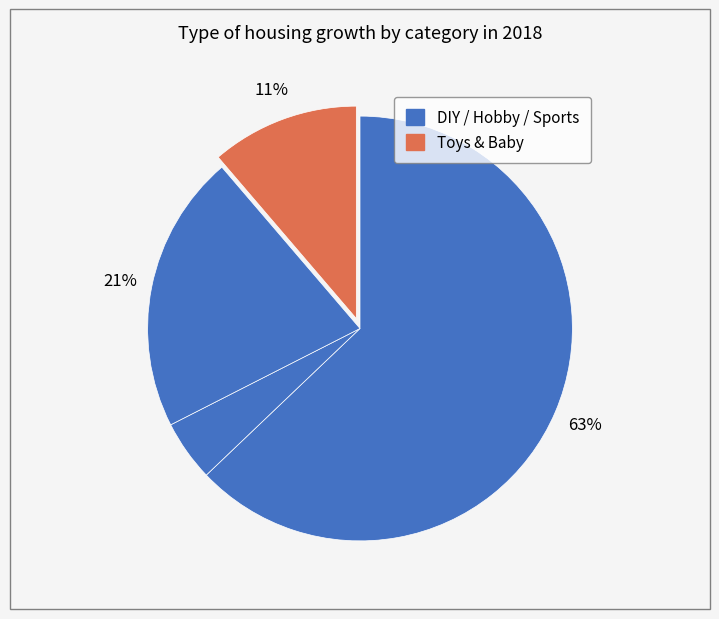

To the nearest percent, what is the difference between the largest and smallest slice percentages?

58%